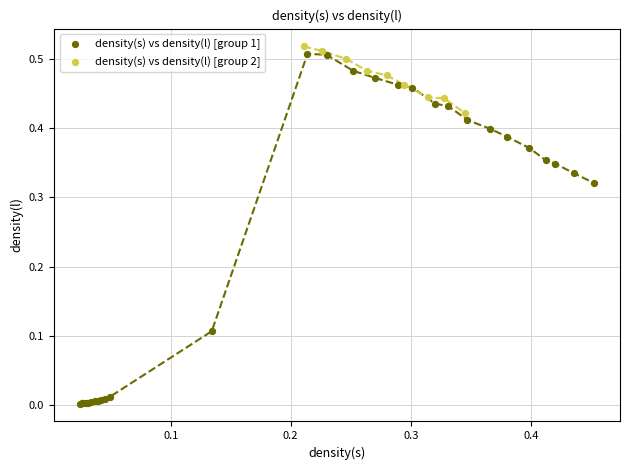

Which series contains the lowest Y value?

density(s) vs density(l) [group 1]